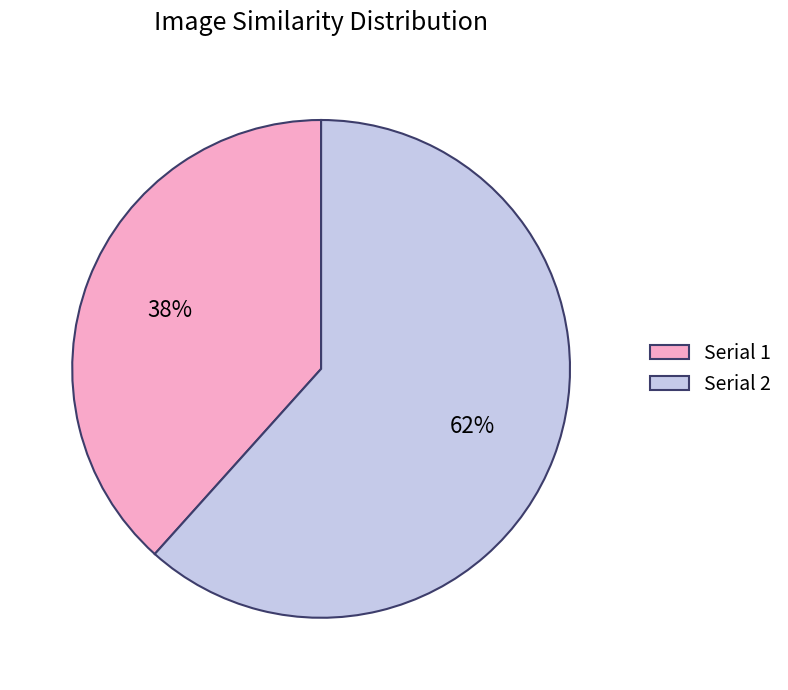

Which slice is the largest?

Serial 2